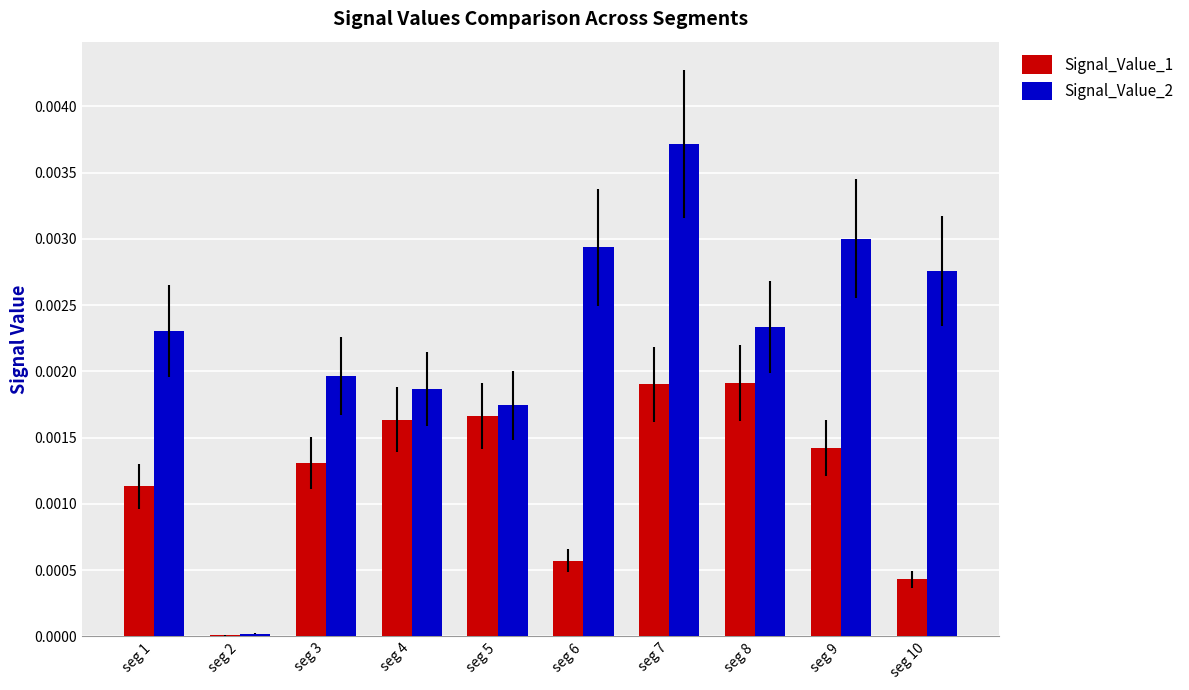

Which series changed the most between seg 2 and seg 8?

Signal_Value_2